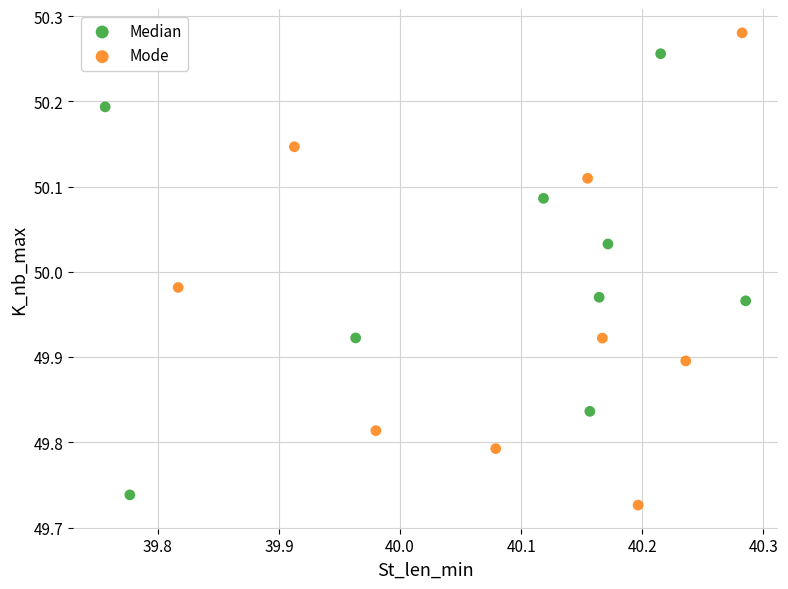

Which series reaches the maximum Y coordinate?

Mode